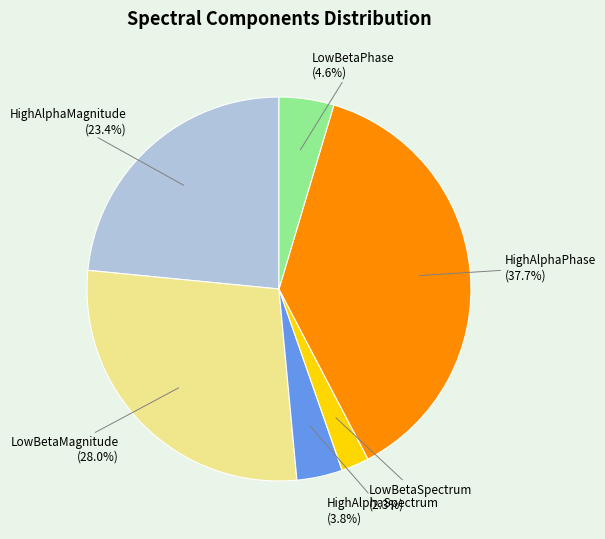

The HighAlphaSpectrum slice represents 4% of the pie. True or false?

True